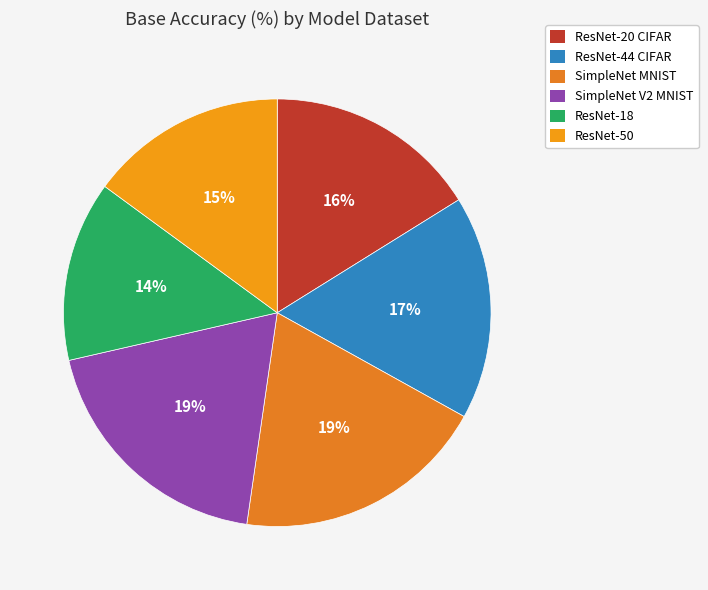

Does SimpleNet V2 MNIST represent more than half of the total?

No